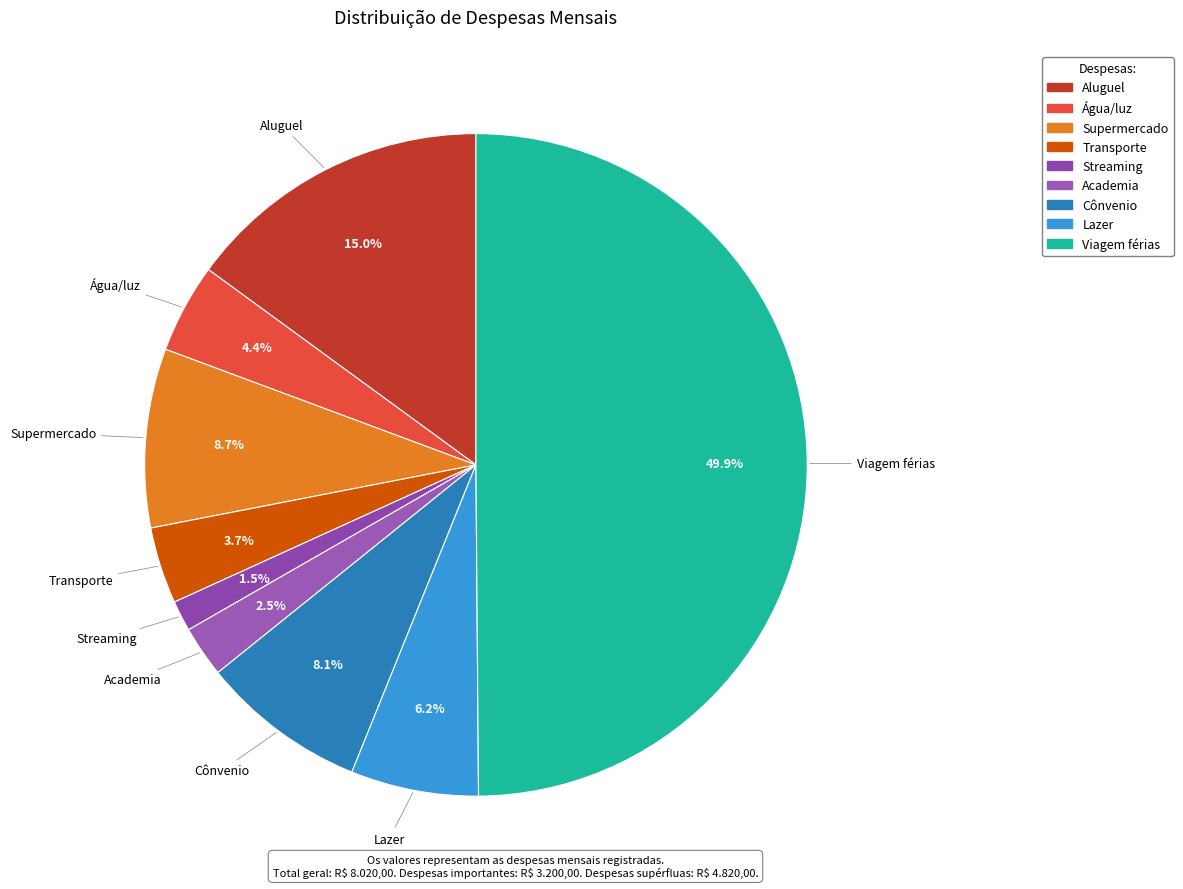

Rank the categories by value from highest to lowest.

Viagem férias, Aluguel, Supermercado, Cônvenio, Lazer, Água/luz, Transporte, Academia, Streaming